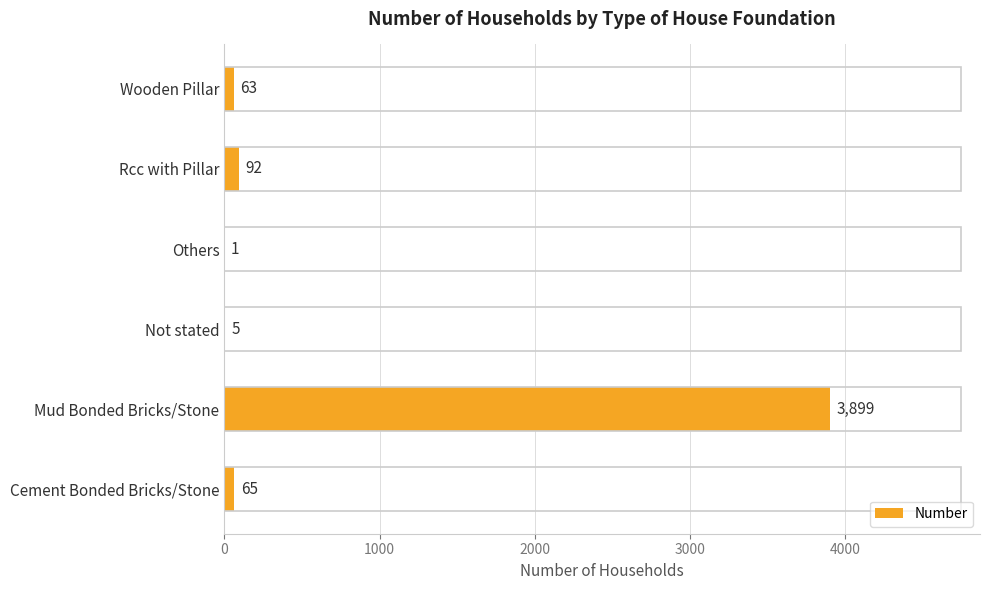

Reading bottom to top, list all the values displayed in this chart.

Cement Bonded Bricks/Stone=65	Mud Bonded Bricks/Stone=3899	Not stated=5	Others=1	Rcc with Pillar=92	Wooden Pillar=63